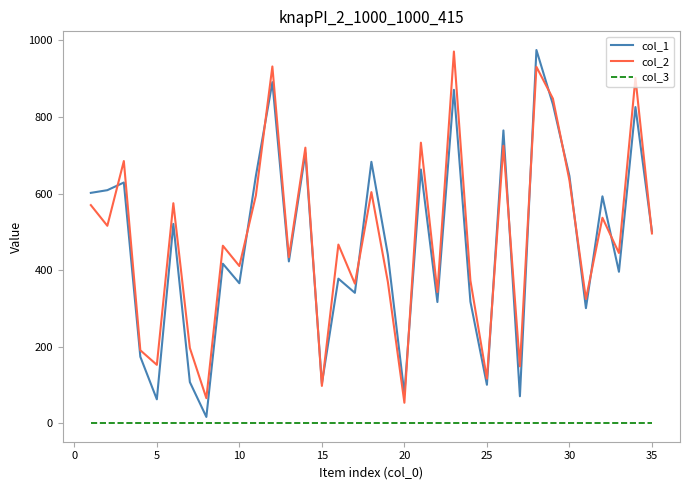

In col_1, how many points are lower than both neighbors (excluding endpoints)?

12